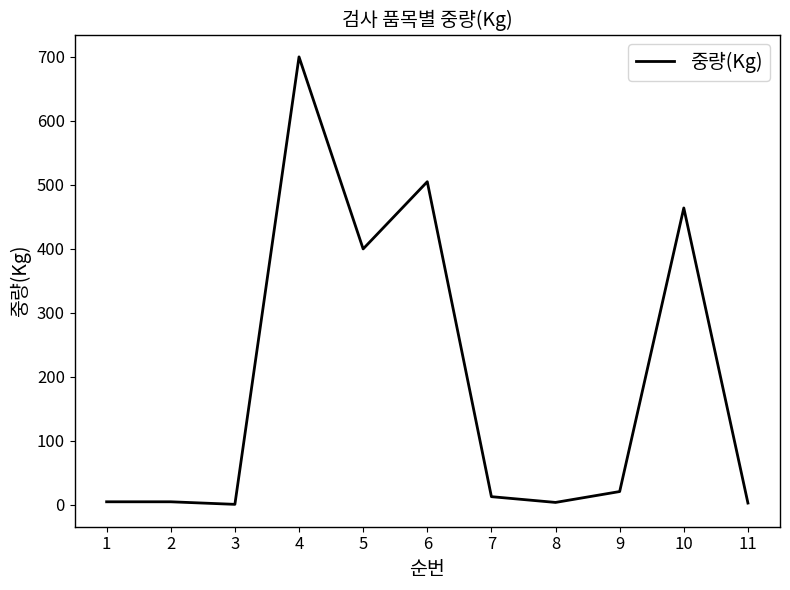

True or false: the data shows 800 at 10.

False